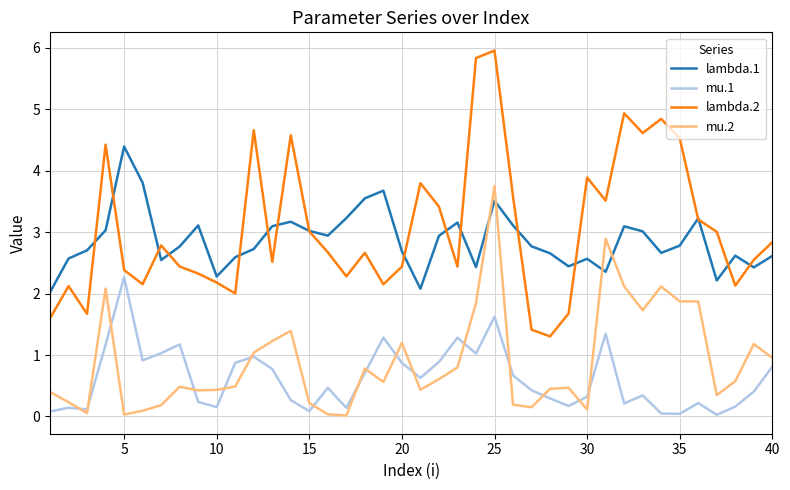

True or false: mu.2 and lambda.2 intersect in this chart.

False